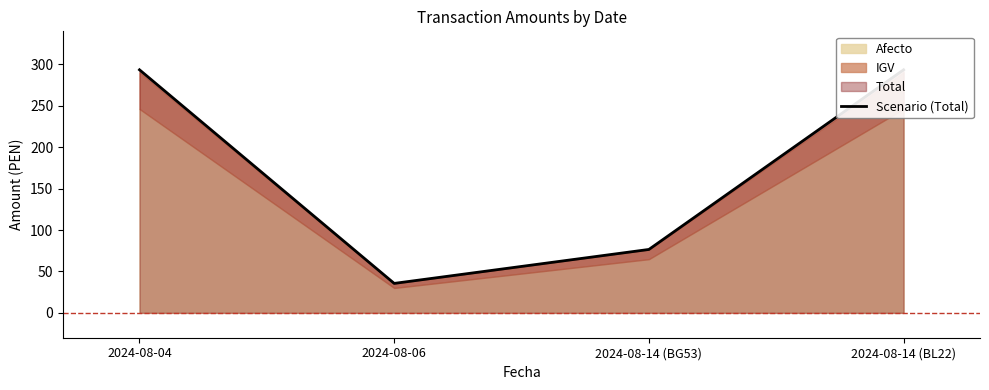

What is the label of the 1st point from the right?

2024-08-14 (BL22)